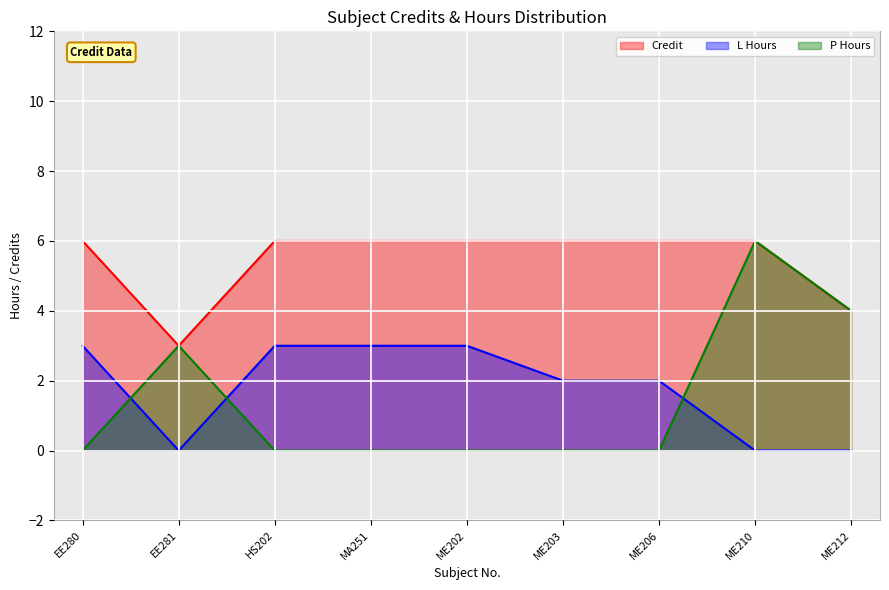

Reading left to right, transcribe all the data shown in this chart.

Credit: EE280=6	EE281=3	HS202=6	MA251=6	ME202=6	ME203=6	ME206=6	ME210=6	ME212=4
L Hours: EE280=3	EE281=0	HS202=3	MA251=3	ME202=3	ME203=2	ME206=2	ME210=0	ME212=0
P Hours: EE280=0	EE281=3	HS202=0	MA251=0	ME202=0	ME203=0	ME206=0	ME210=6	ME212=4